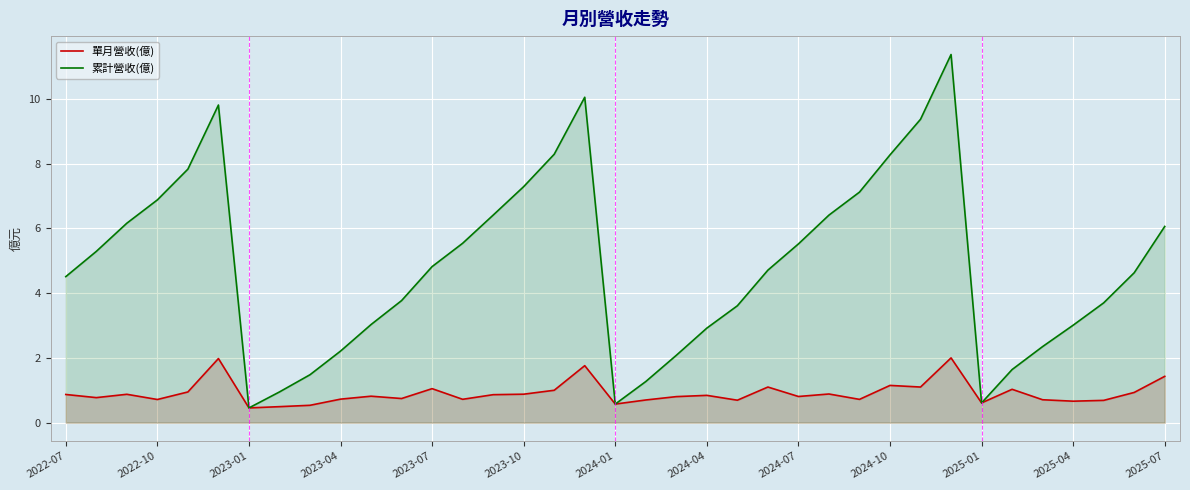

Where is 累計營收(億) nearest to the value 5?

2023-07